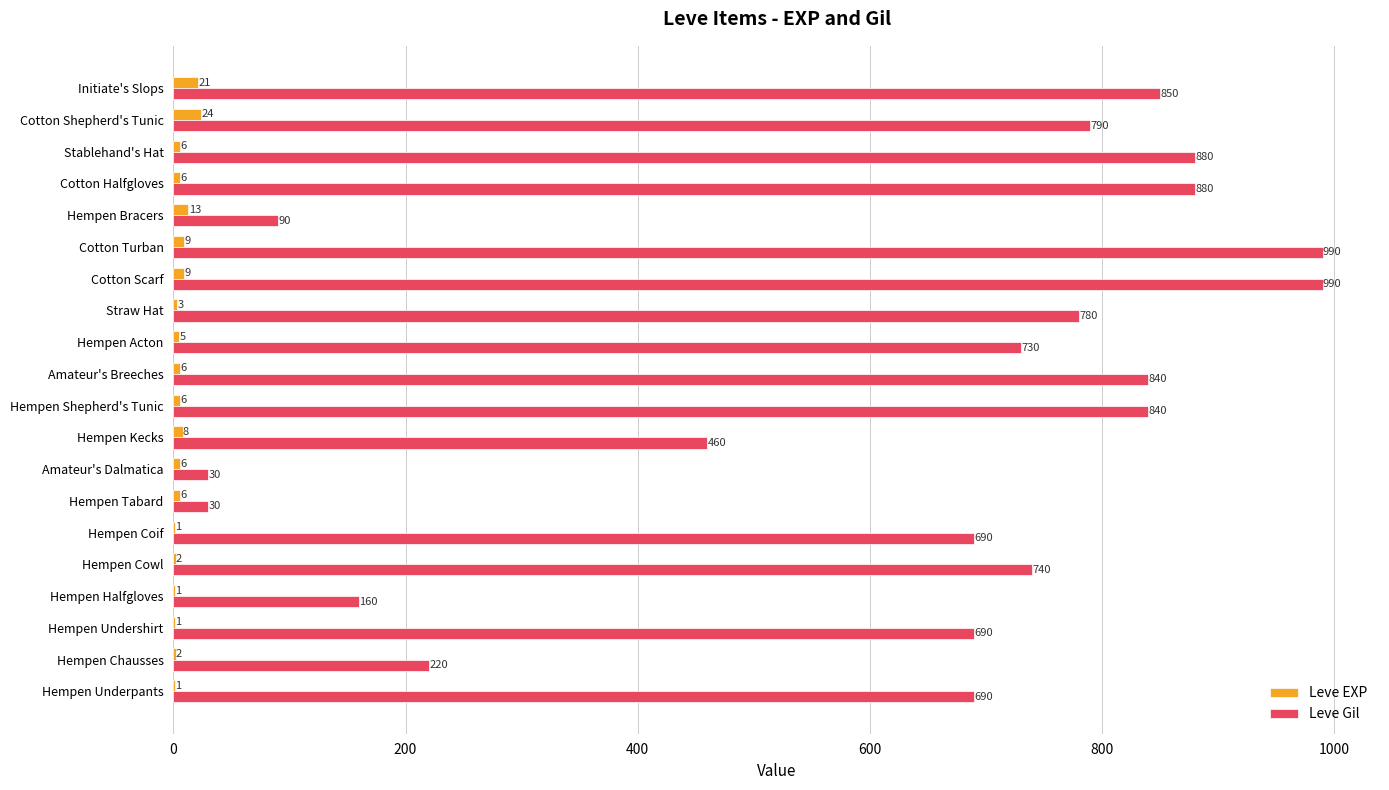

What is the sum of all Leve Gil values?

12370